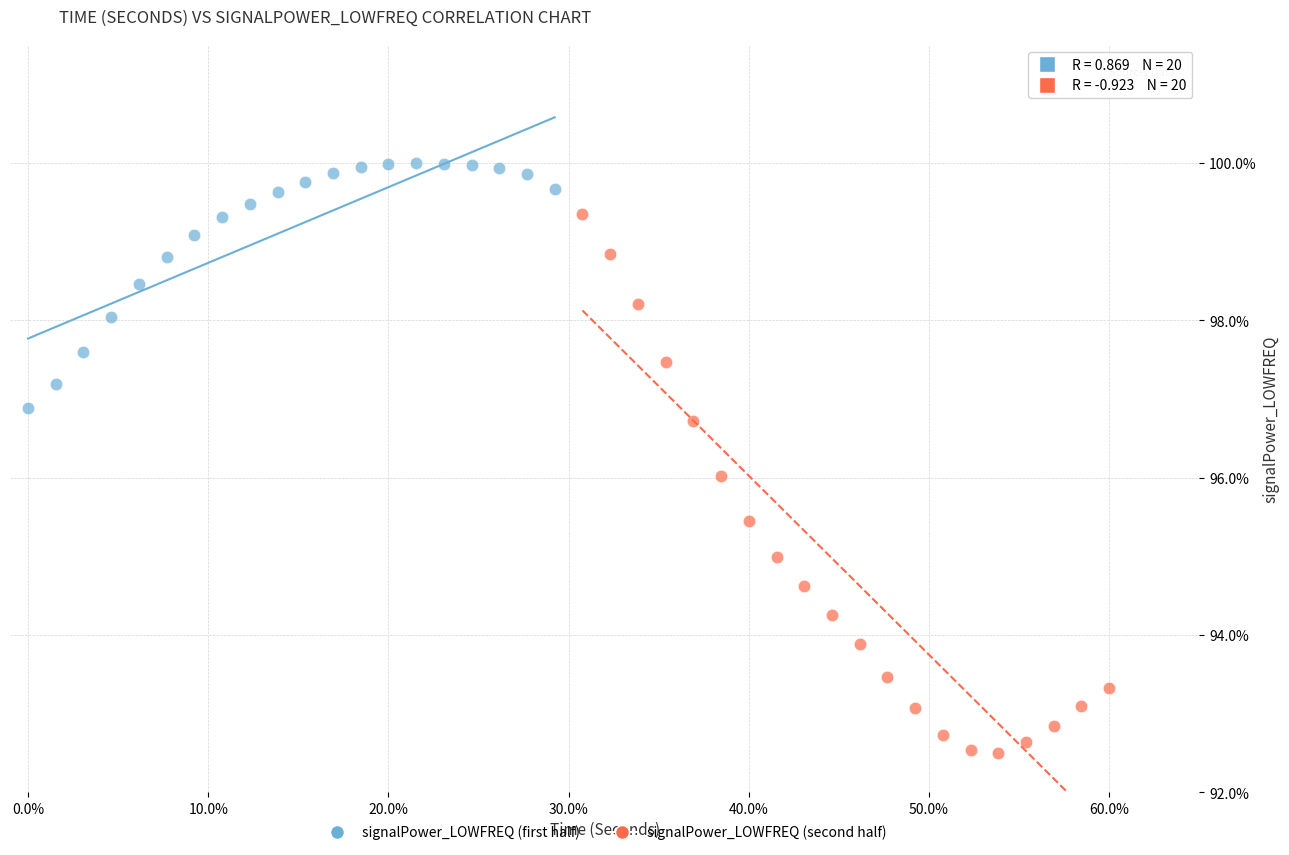

Which series has the widest spread of Y values?

signalPower_LOWFREQ (second half)